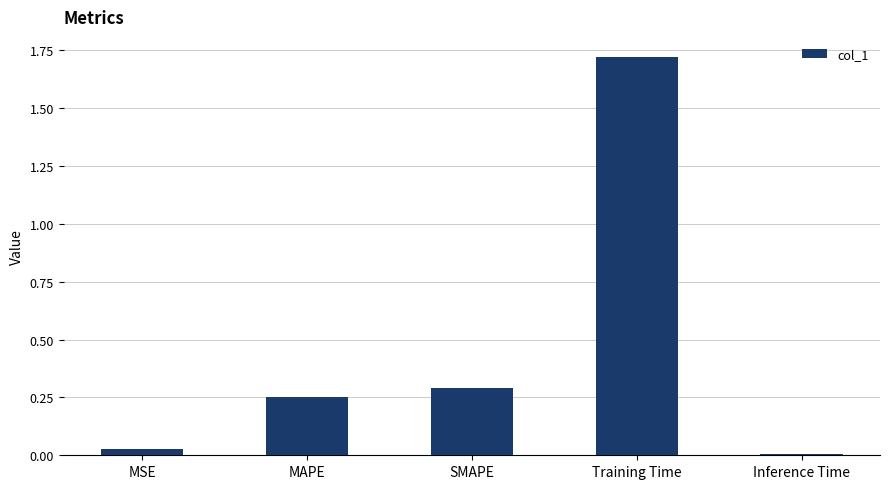

List the labels in order of value, smallest first.

Inference Time, MSE, MAPE, SMAPE, Training Time